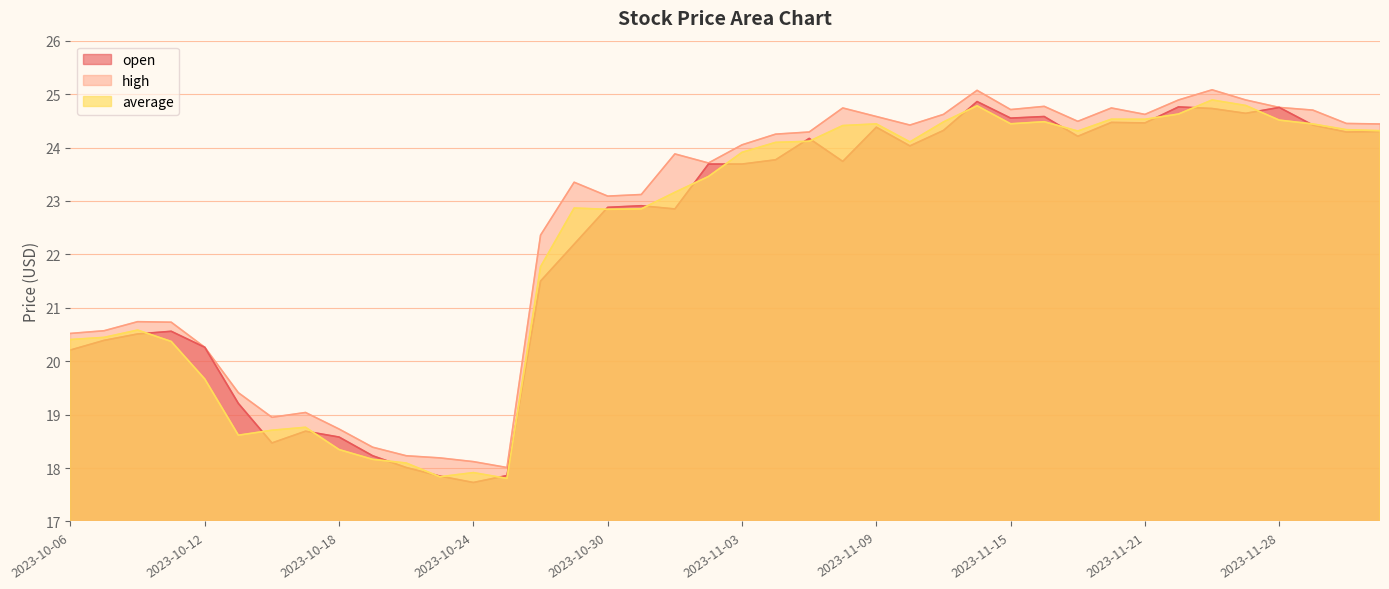

What is the difference between the maximum and minimum values in the high series?

7.1